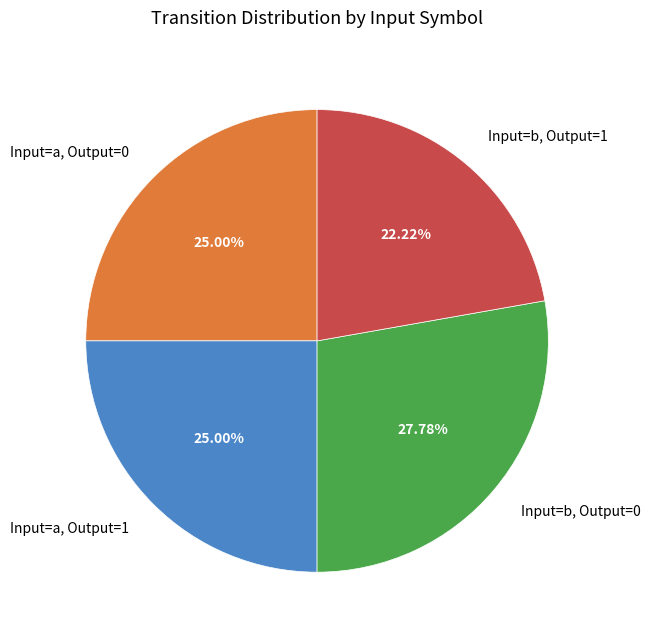

Which category has the biggest portion of the pie?

Input=b, Output=0